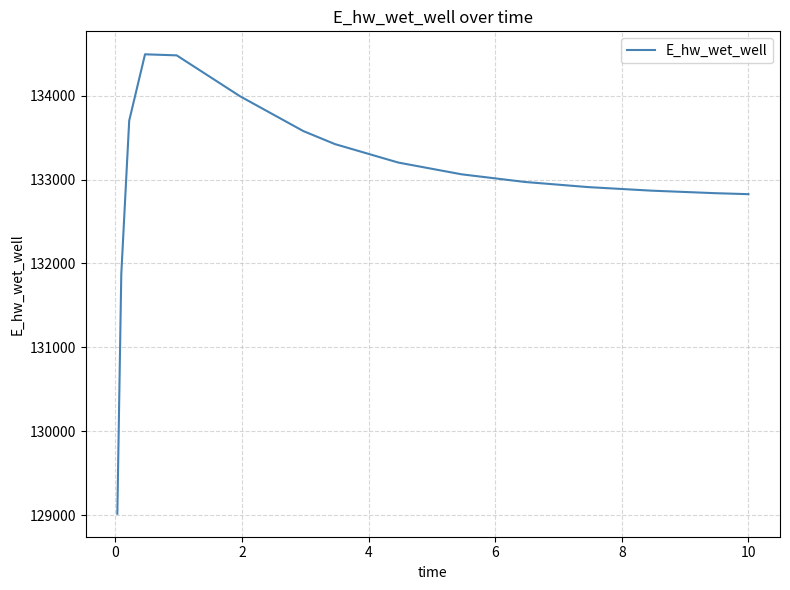

Does the chart have visible grid lines?

Yes